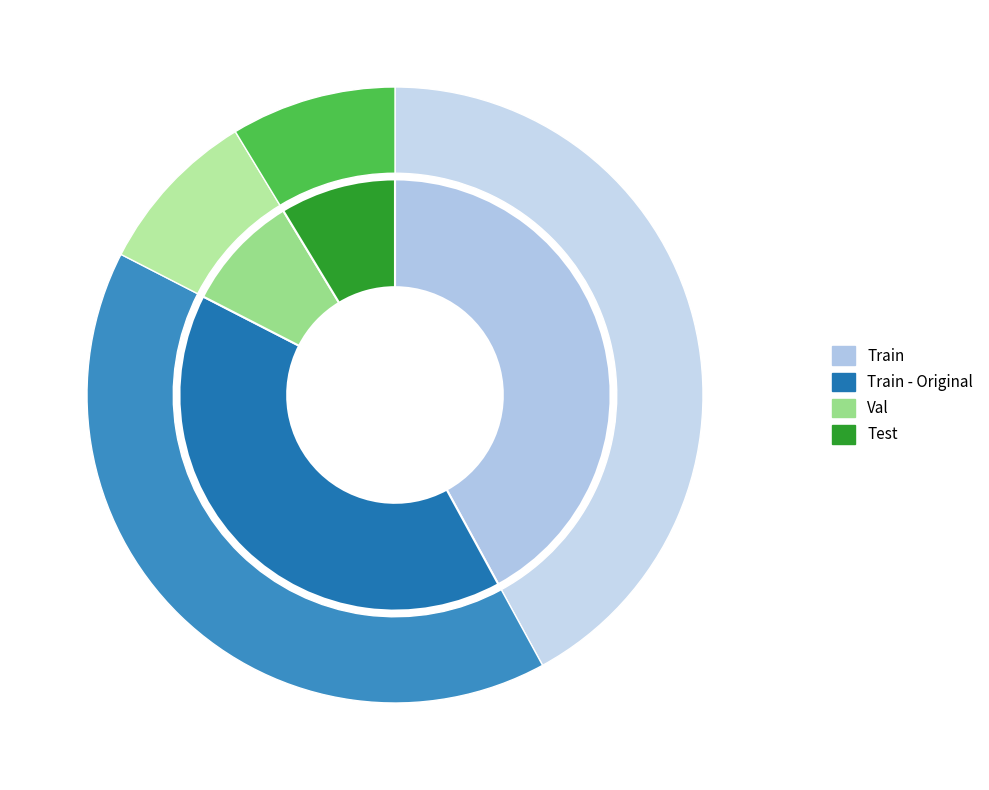

Does Train - Original represent more than half of the total?

No